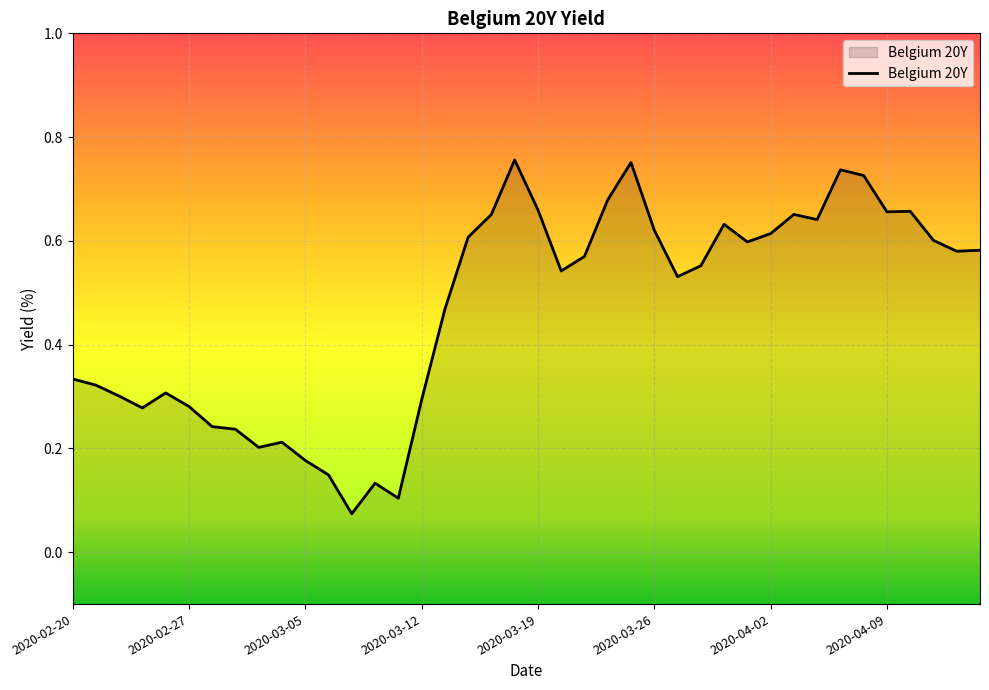

Reading right to left, transcribe all the data shown in this chart.

0.6	0.6	0.6	0.7	0.7	0.7	0.7	0.6	0.7	0.6	0.6	0.6	0.6	0.5	0.6	0.8	0.7	0.6	0.5	0.7	0.8	0.7	0.6	0.5	0.3	0.1	0.1	0.1	0.1	0.2	0.2	0.2	0.2	0.2	0.3	0.3	0.3	0.3	0.3	0.3